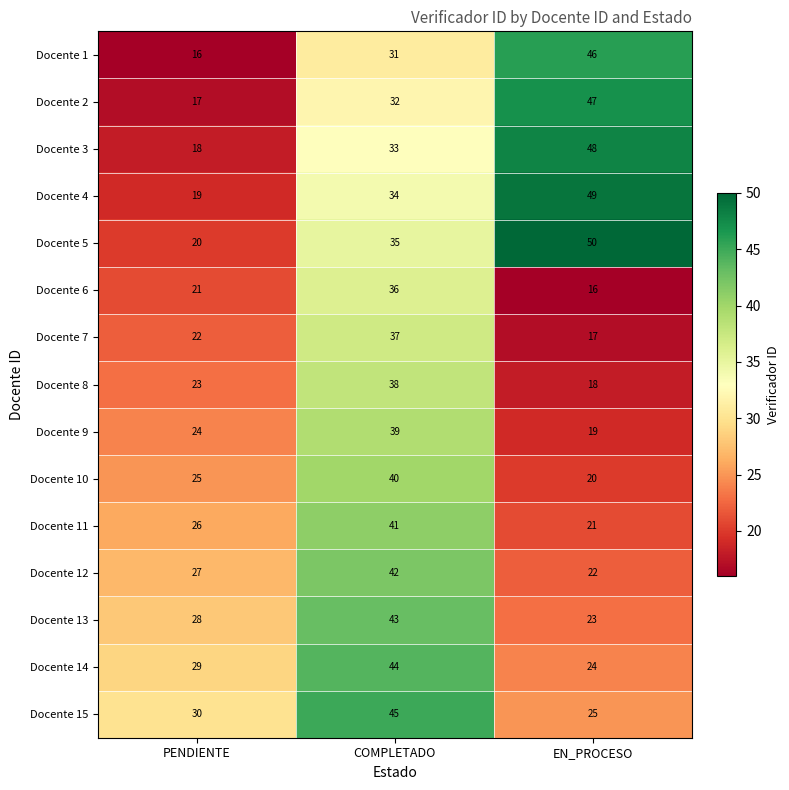

Read the Docente 15 value at PENDIENTE, to the nearest 5.

30